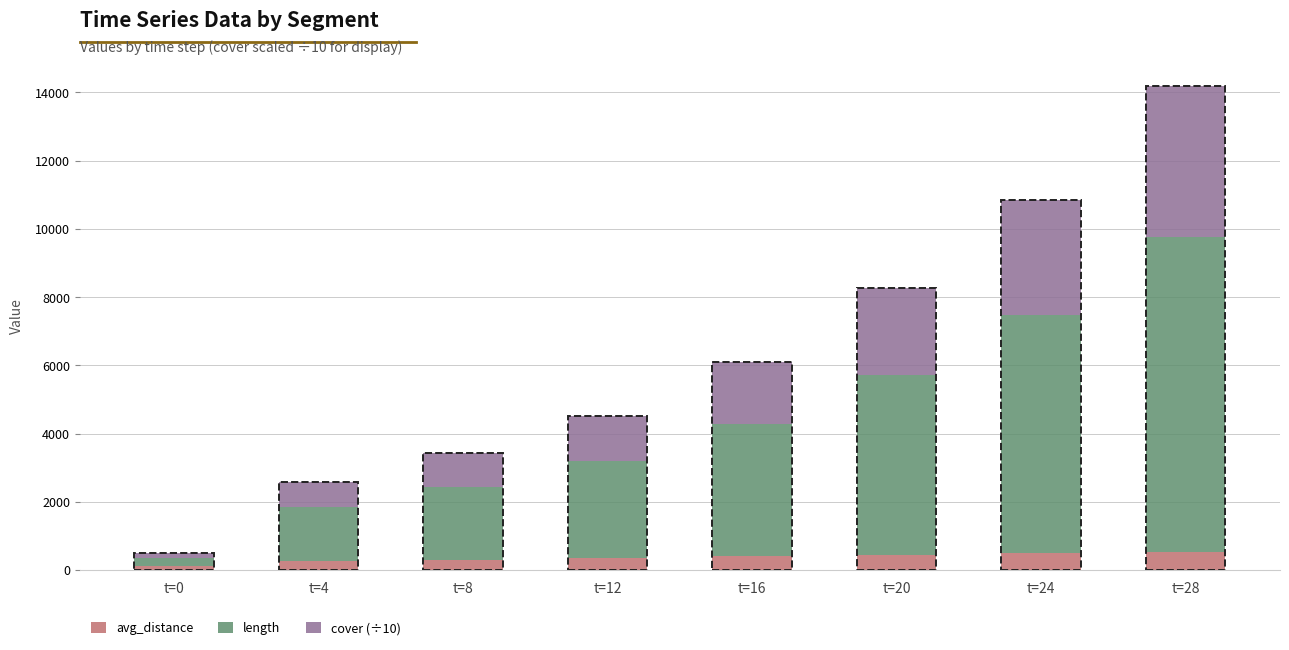

At which category is the sum across all series the highest?

t=28